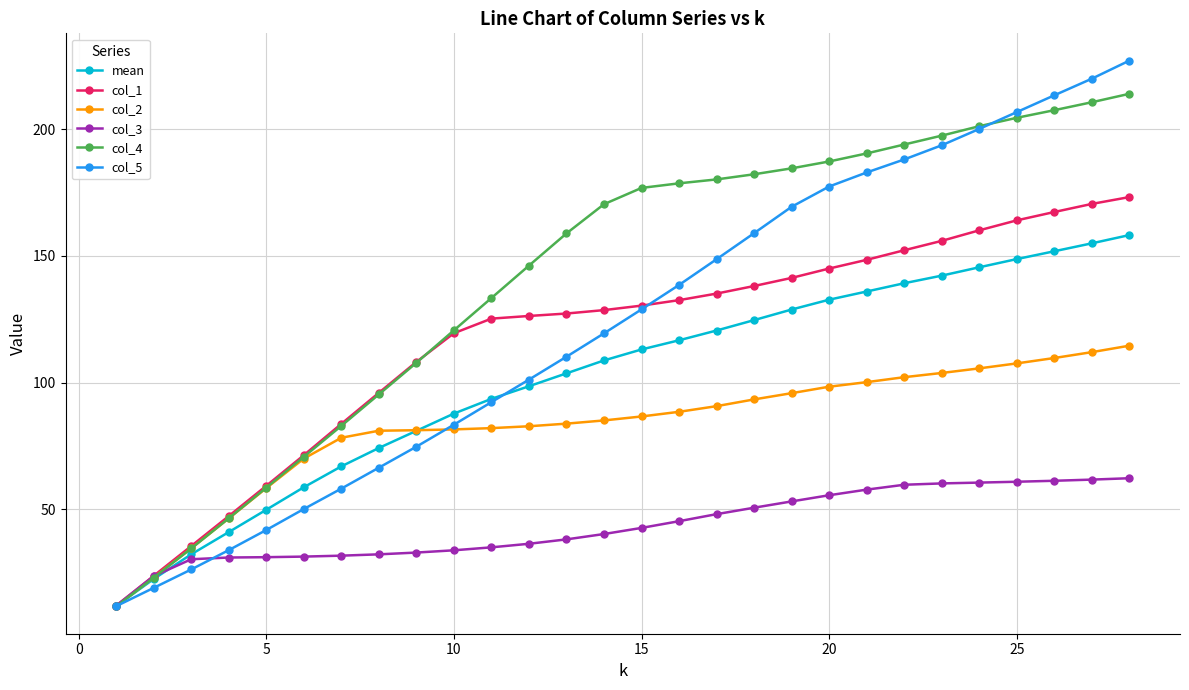

True or false: col_5 has more than 0 interior local peaks.

False